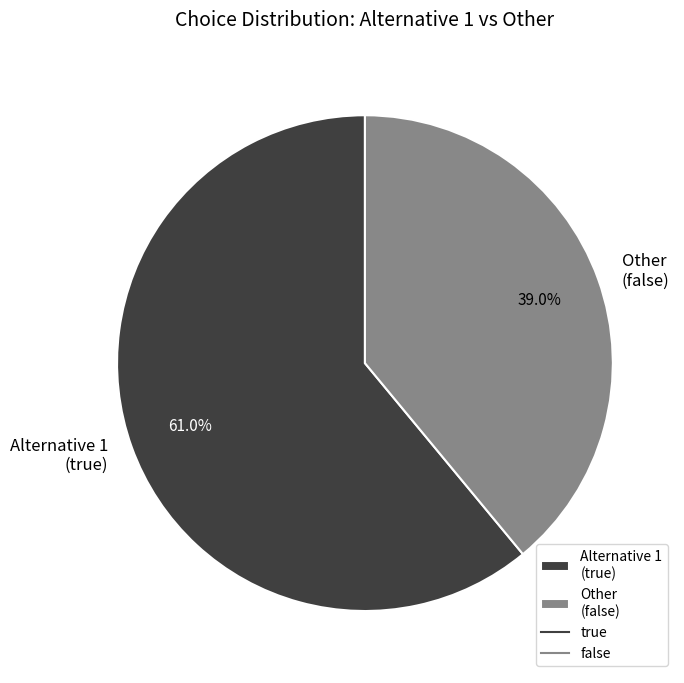

What is the largest slice in the pie chart?

Alternative 1 (true)